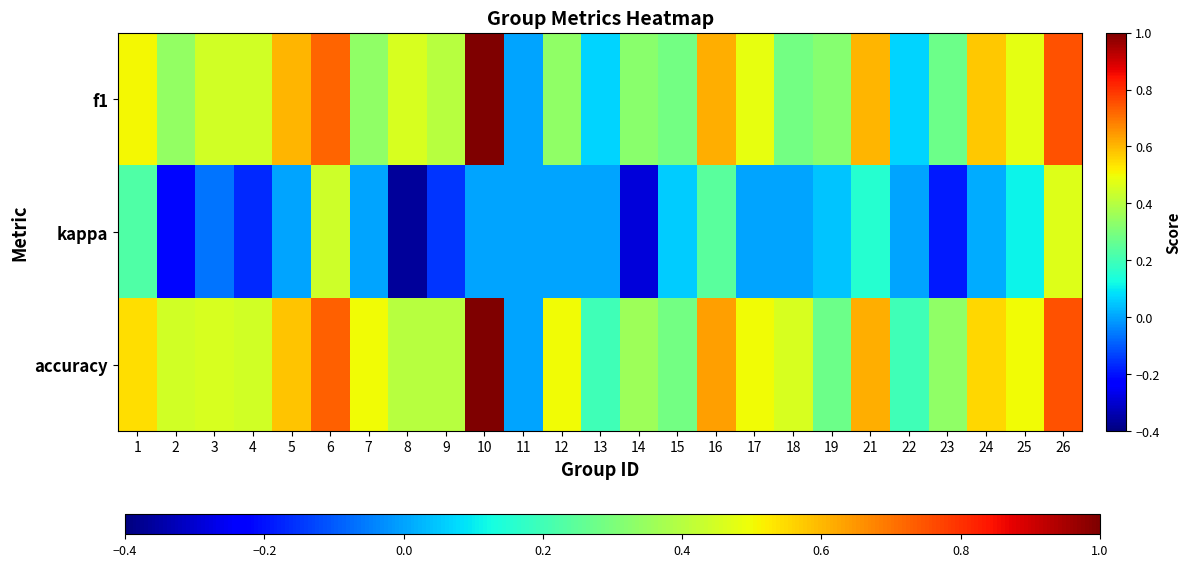

Reading left to right, what are all the values shown in this chart?

f1: 1=0.5	2=0.3	3=0.4	4=0.4	5=0.6	6=0.7	7=0.3	8=0.5	9=0.4	10=1.0	11=0.0	12=0.3	13=0.1	14=0.3	15=0.3	16=0.6	17=0.5	18=0.3	19=0.3	21=0.6	22=0.1	23=0.3	24=0.6	25=0.5	26=0.8
kappa: 1=0.2	2=-0.2	3=-0.1	4=-0.2	5=0.0	6=0.4	7=0.0	8=-0.4	9=-0.2	10=0.0	11=0.0	12=0.0	13=0.0	14=-0.3	15=0.1	16=0.2	17=0.0	18=0.0	19=0.0	21=0.2	22=0.0	23=-0.2	24=0.0	25=0.1	26=0.5
accuracy: 1=0.5	2=0.4	3=0.5	4=0.4	5=0.6	6=0.7	7=0.5	8=0.4	9=0.4	10=1.0	11=0.0	12=0.5	13=0.2	14=0.4	15=0.3	16=0.6	17=0.5	18=0.5	19=0.3	21=0.6	22=0.2	23=0.3	24=0.6	25=0.5	26=0.8